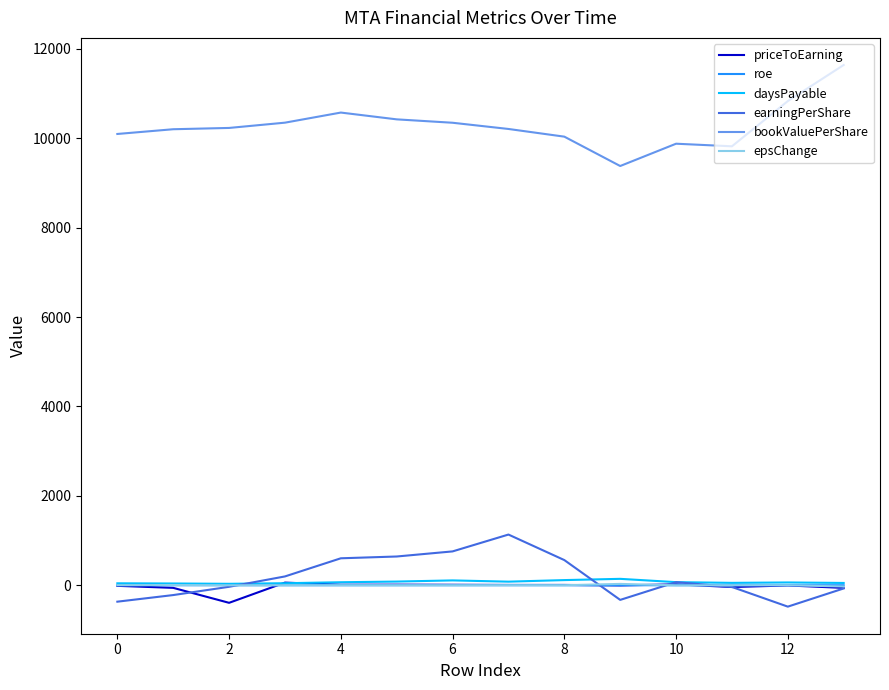

True or false: priceToEarning and bookValuePerShare intersect in this chart.

False